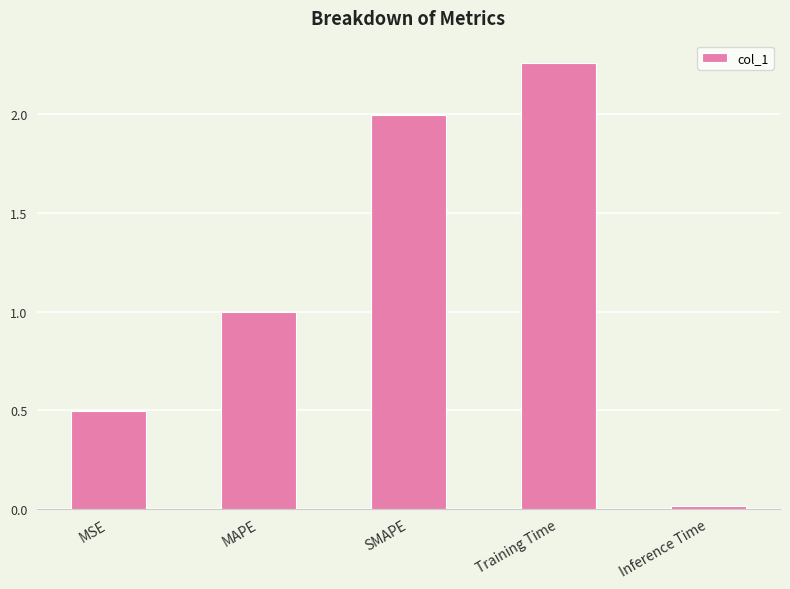

Rank the categories by value from highest to lowest.

Training Time, SMAPE, MAPE, MSE, Inference Time